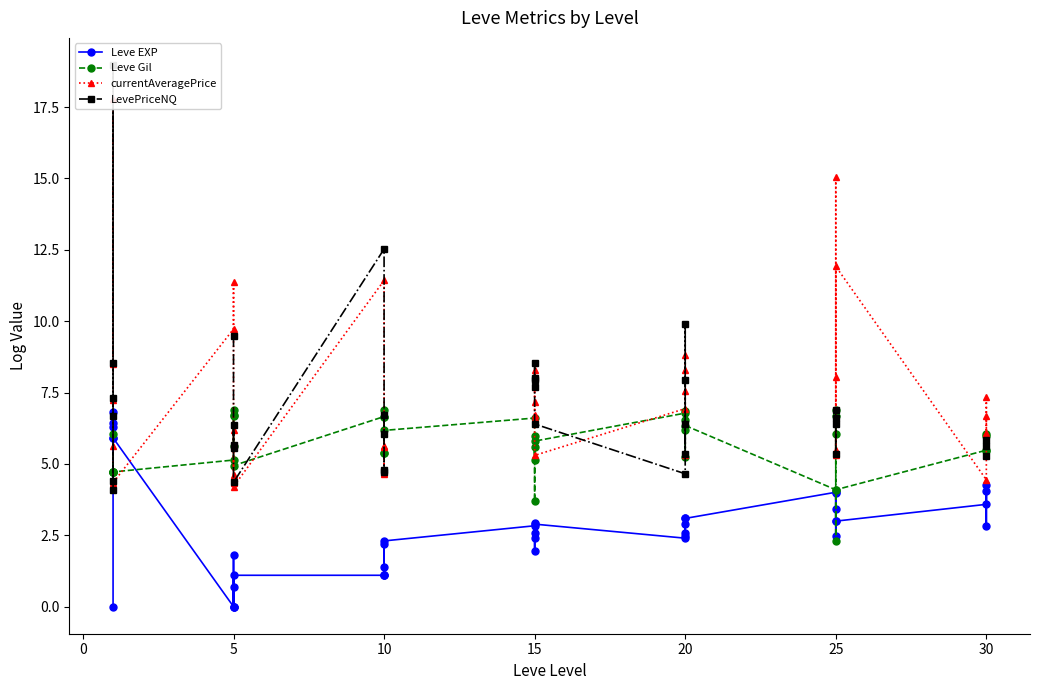

Between 20 and 30, which series saw the biggest shift?

currentAveragePrice